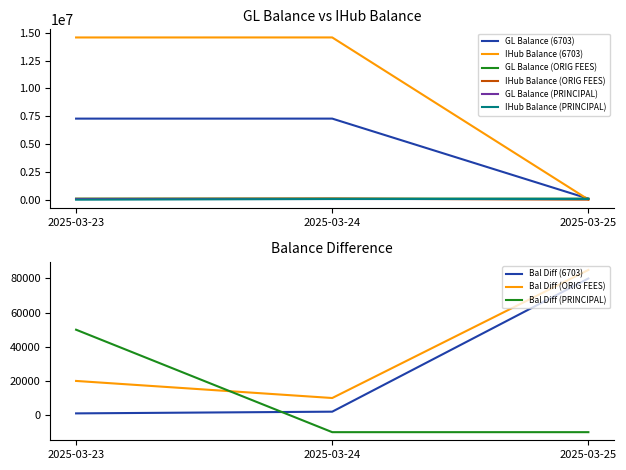

List the labels in order of Bal Diff (ORIG FEES) value, smallest first.

2025-03-24, 2025-03-23, 2025-03-25